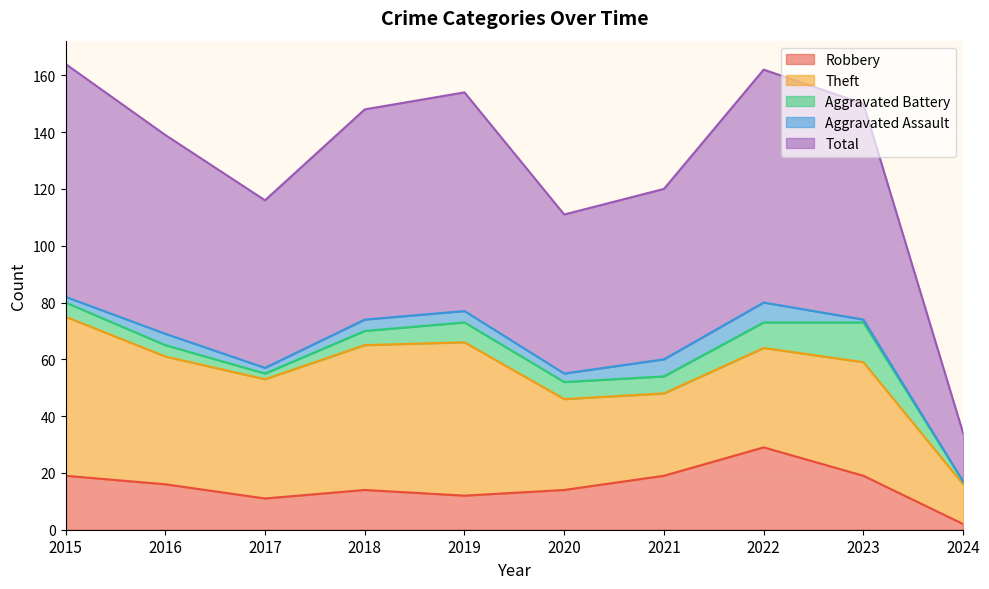

How many distinct data groups are displayed?

5